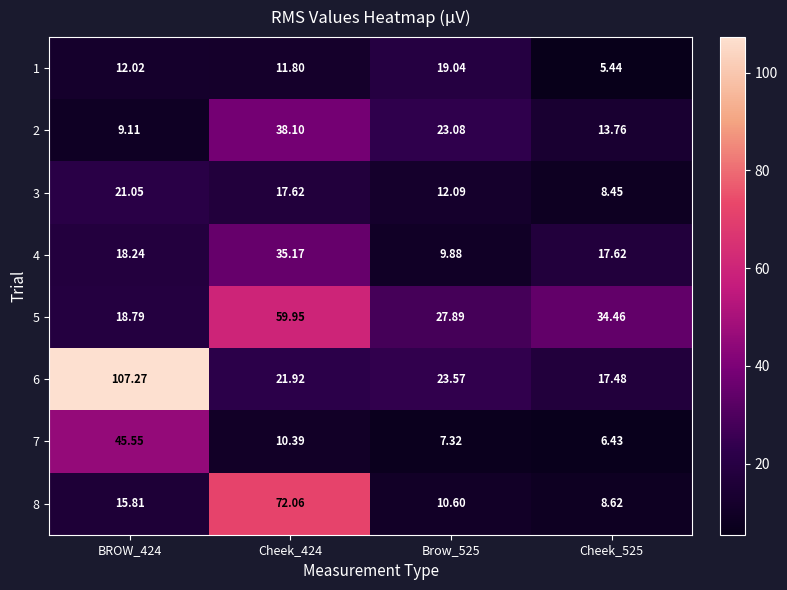

Is the value of 1 at BROW_424 greater than the value of 4 at Cheek_525?

No